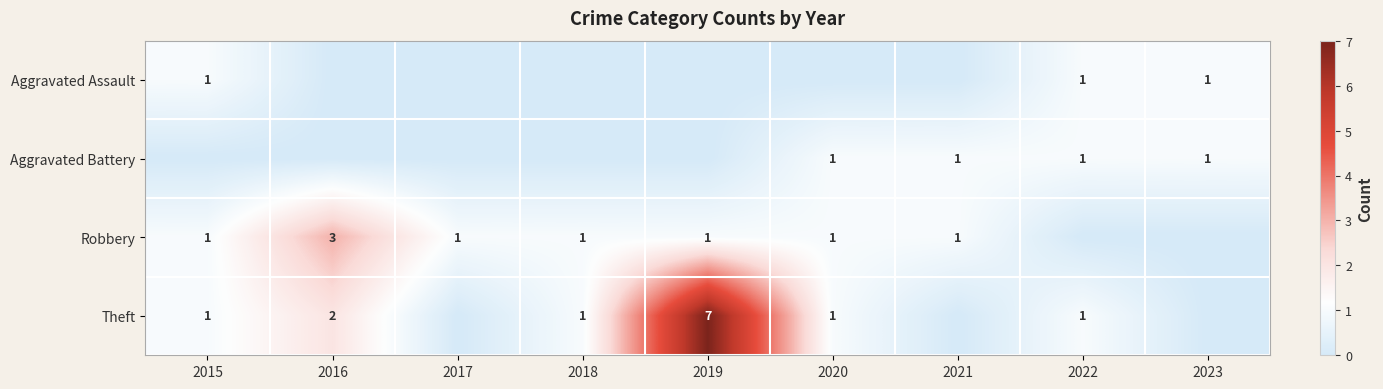

What is the total value across all series at 2019?

8